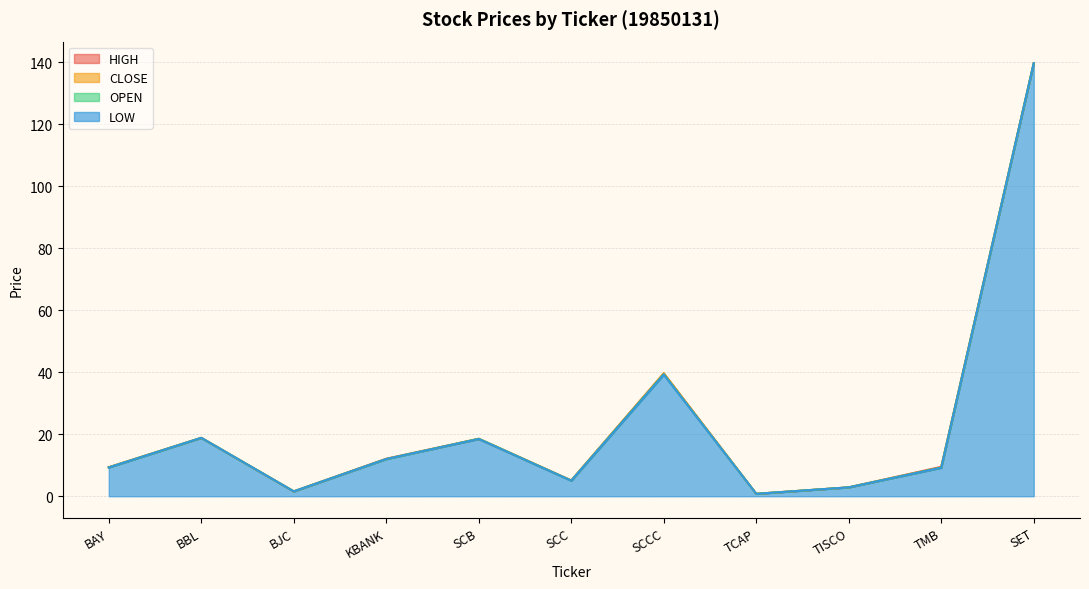

At which category does CLOSE reach its first local peak?

BBL